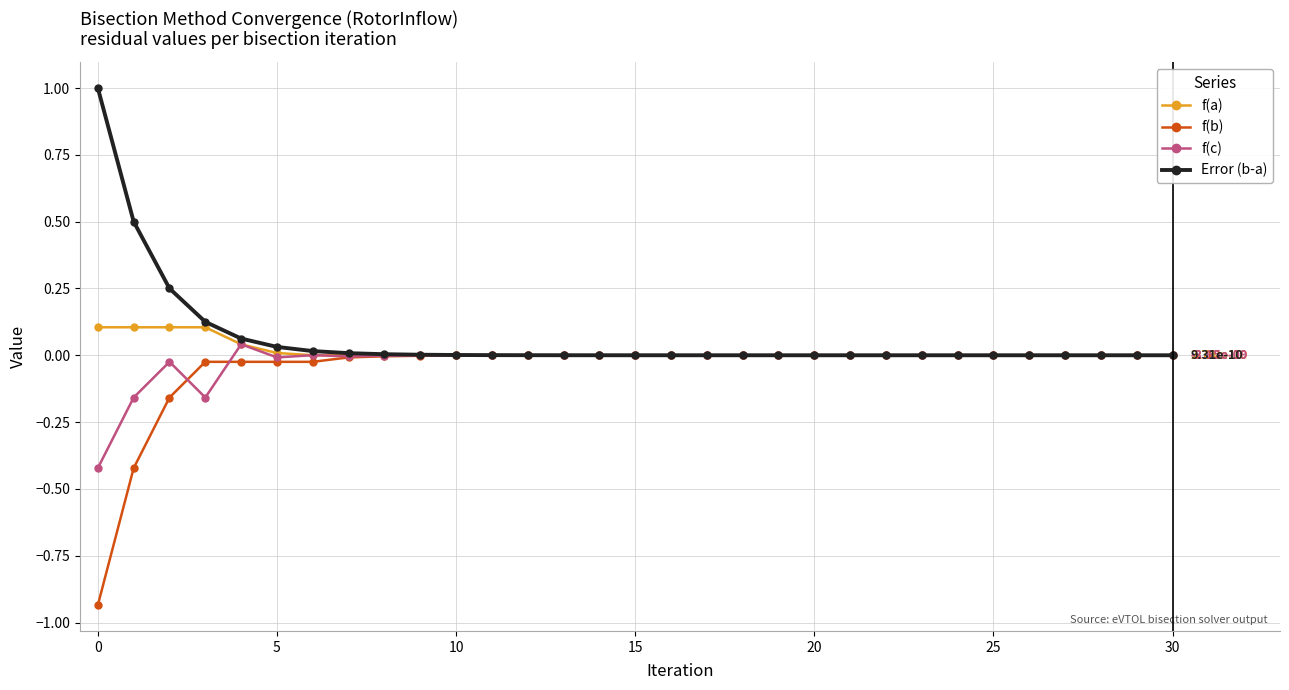

List the series in order of their peak value, lowest first.

f(b), f(c), f(a), Error (b-a)